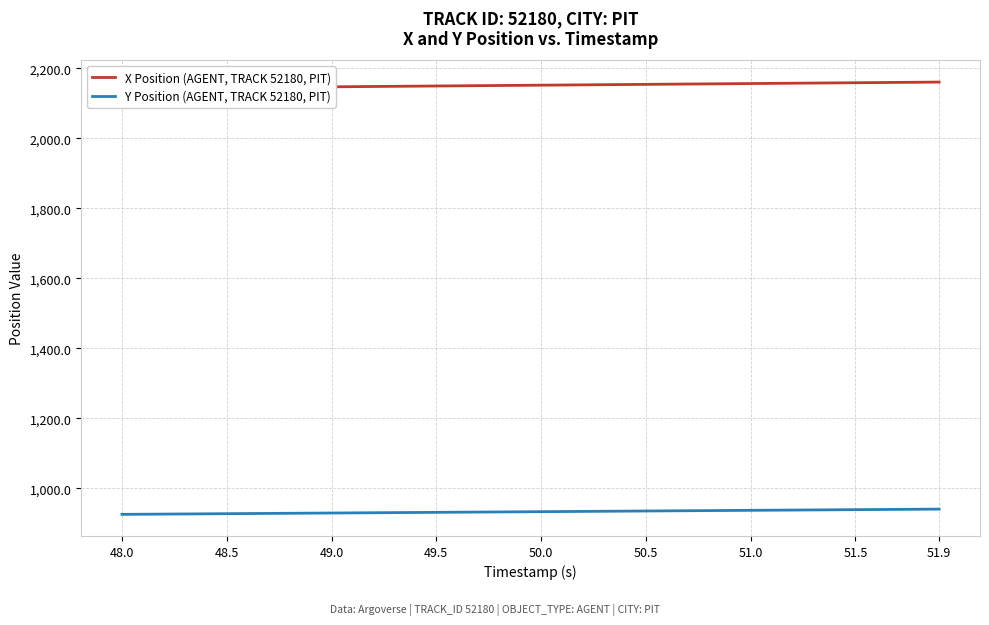

True or false: Y Position (AGENT, TRACK 52180, PIT) and X Position (AGENT, TRACK 52180, PIT) intersect in this chart.

False